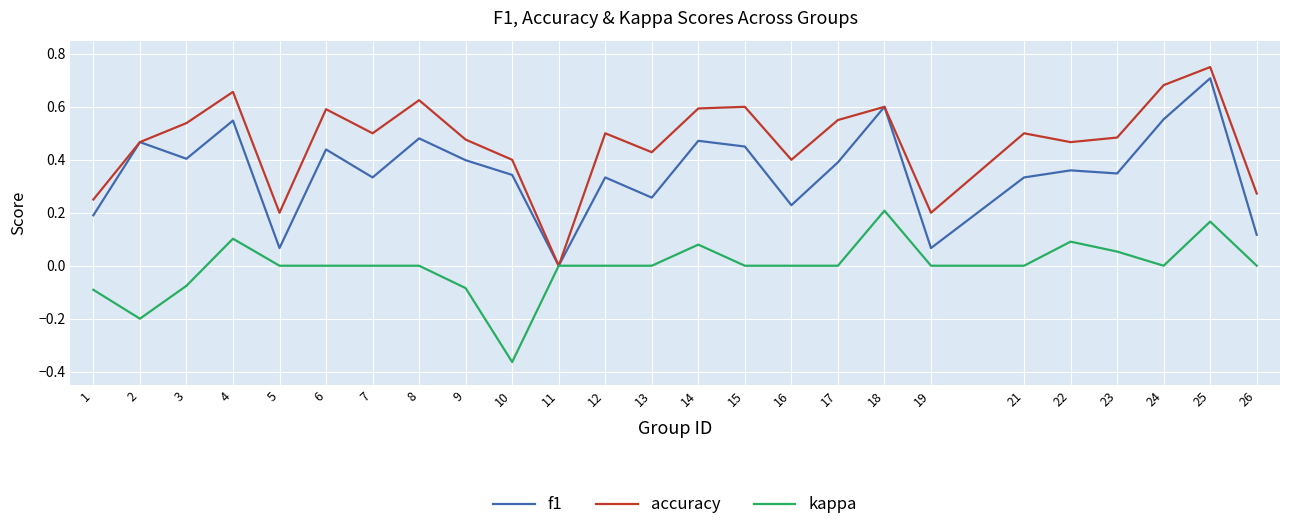

Rank the series by their average value, from highest to lowest.

accuracy, f1, kappa